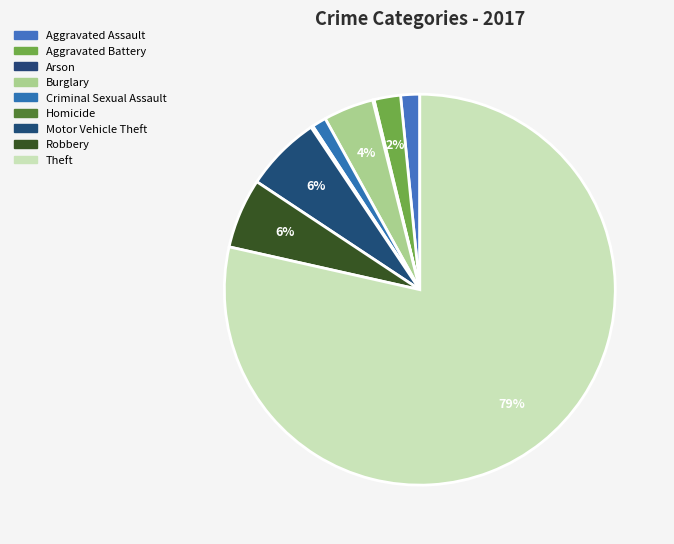

How much of the chart is everything except Arson?

99.9%